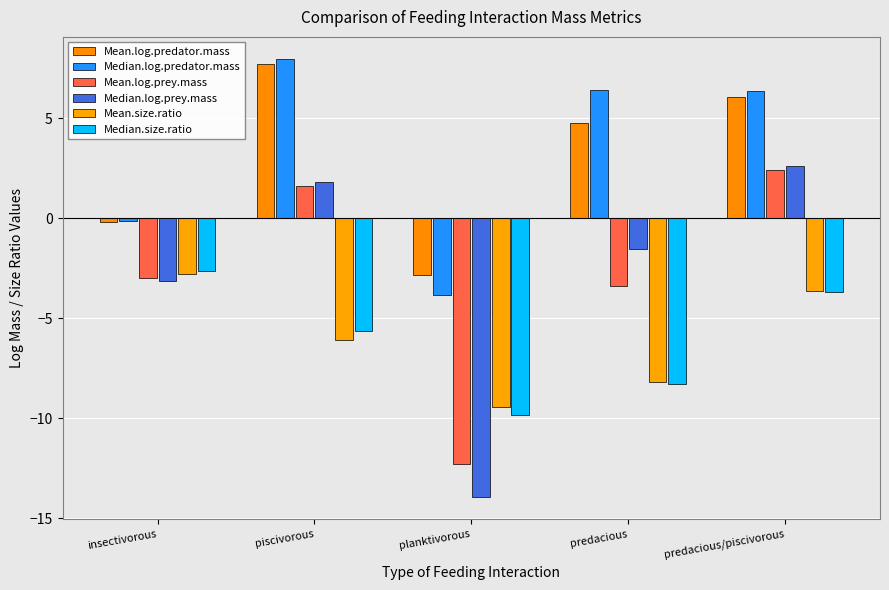

List the labels in order of Mean.log.predator.mass value, largest first.

piscivorous, predacious/piscivorous, predacious, insectivorous, planktivorous